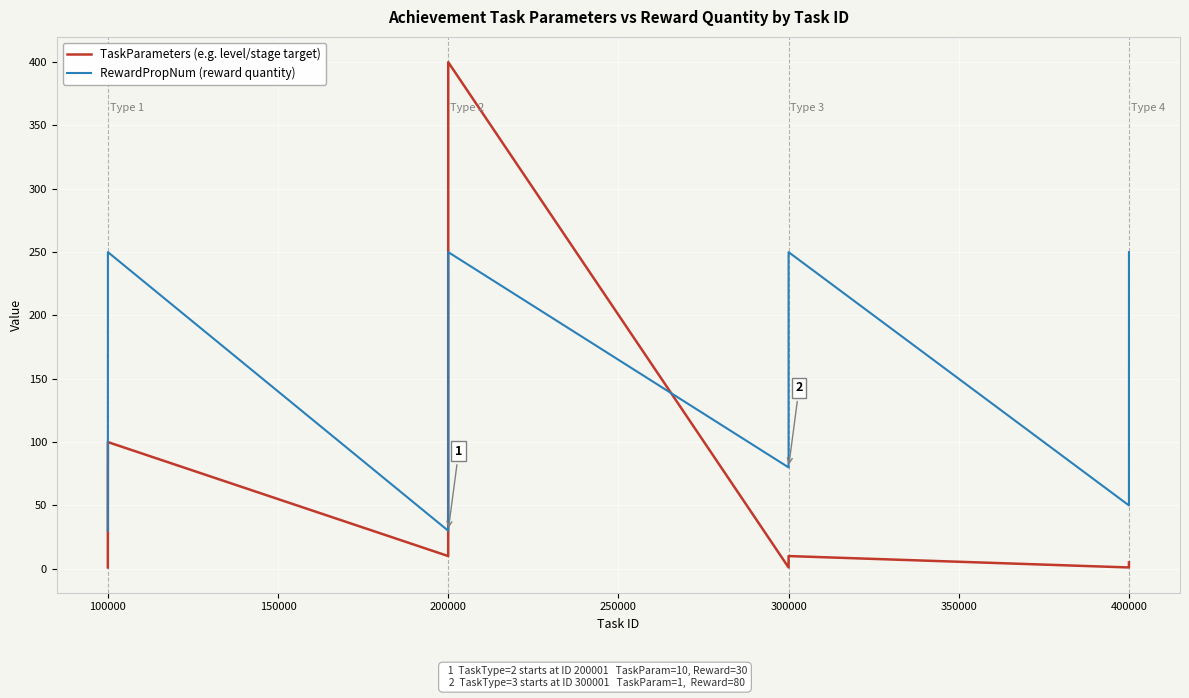

In TaskParameters (e.g. level/stage target), how many points are lower than both neighbors (excluding endpoints)?

3